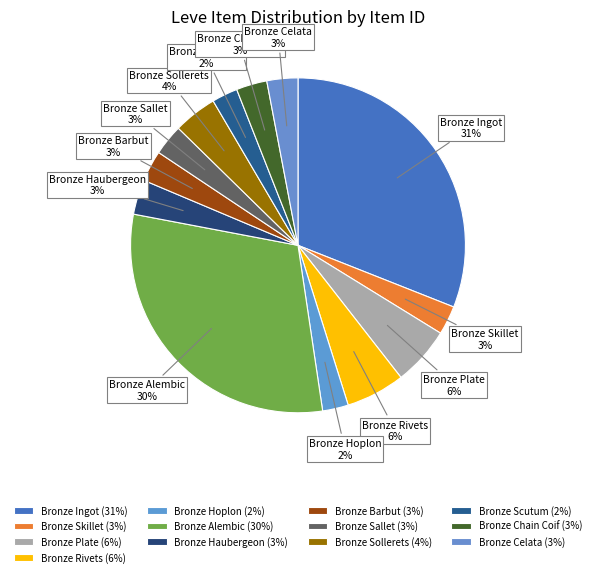

What is the largest slice in the pie chart?

Bronze Ingot